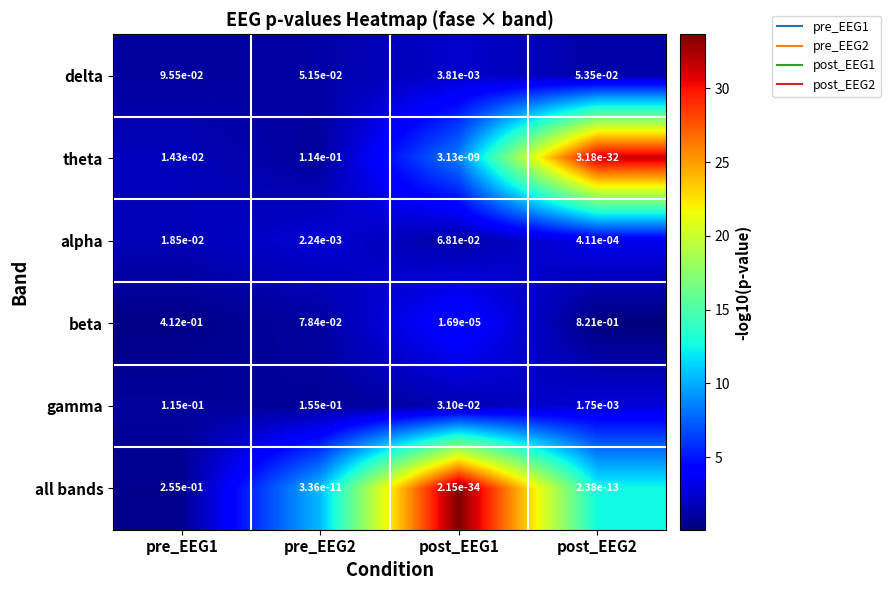

Which series has the largest total across all categories?

beta